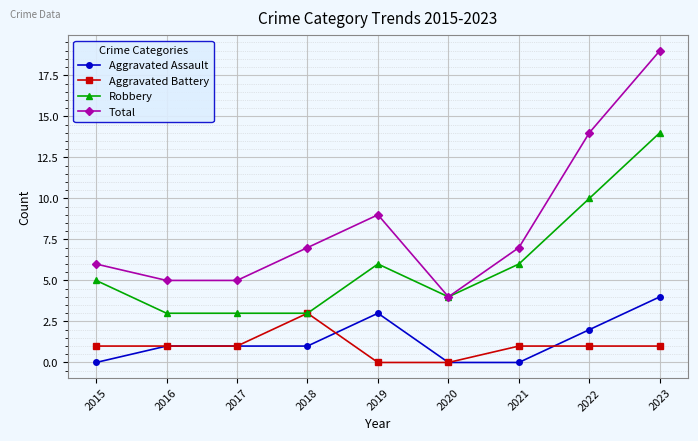

True or false: Aggravated Assault and Robbery cross at least once.

False